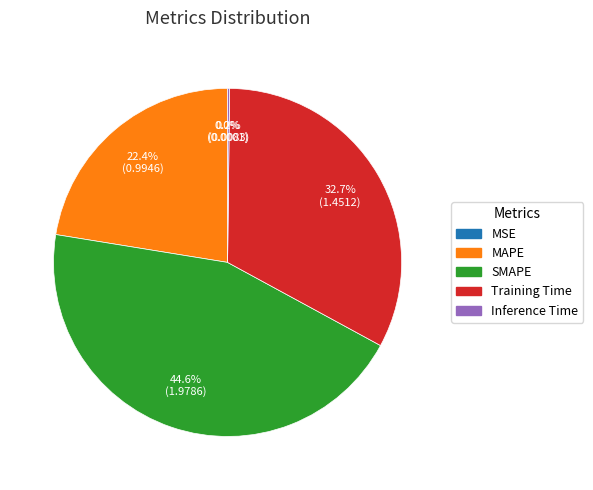

Is there a majority slice in this chart?

No